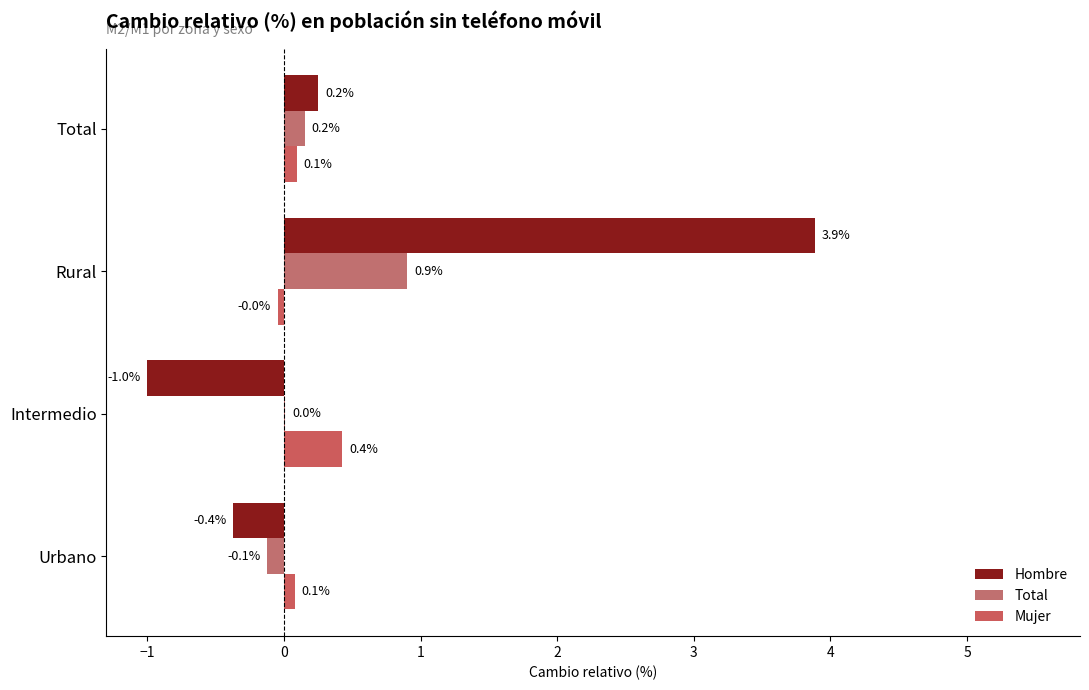

How many categories are shown in the chart?

4